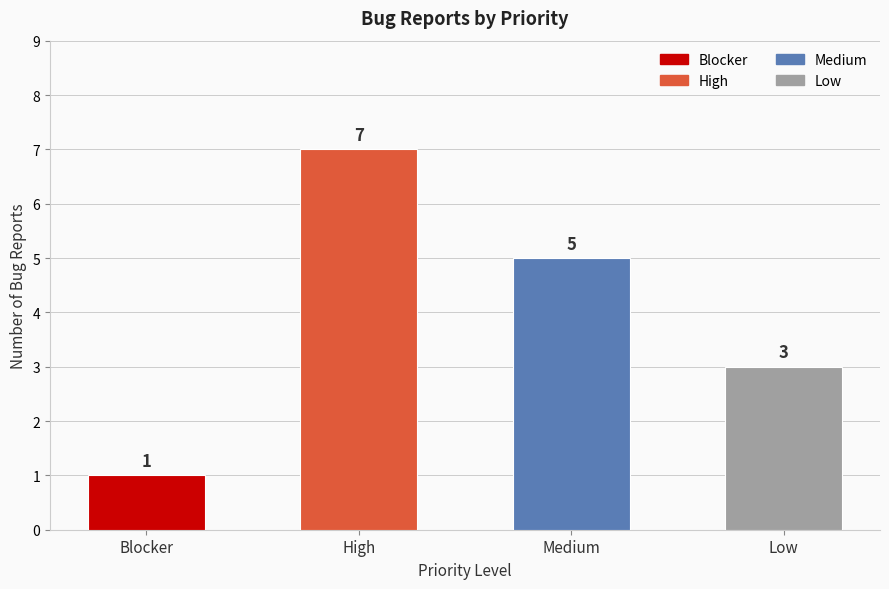

What is the difference between the maximum and minimum values?

6